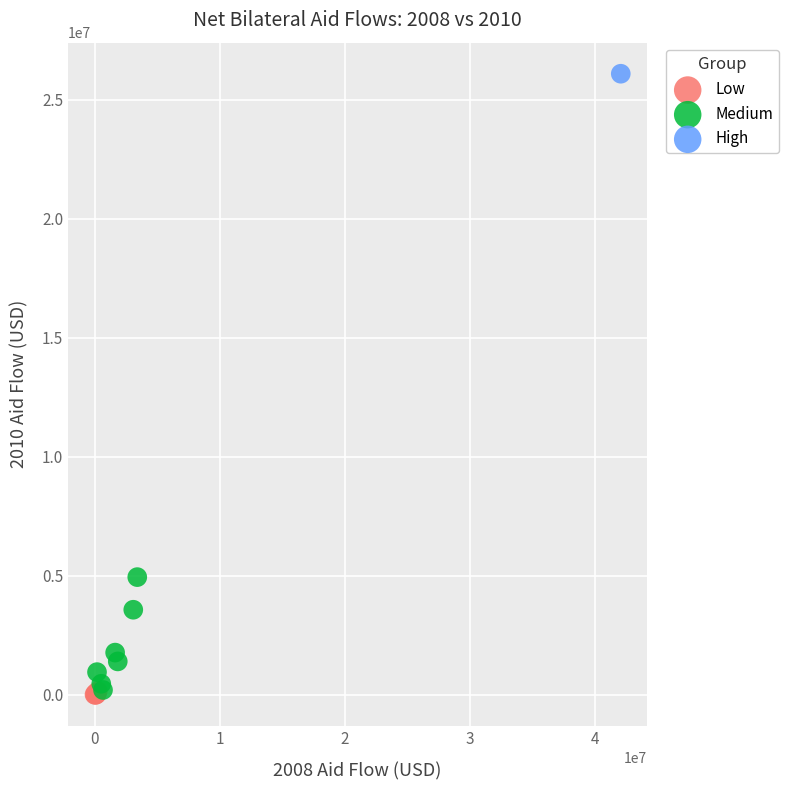

What are all the series names shown in the legend?

Low, Medium, High